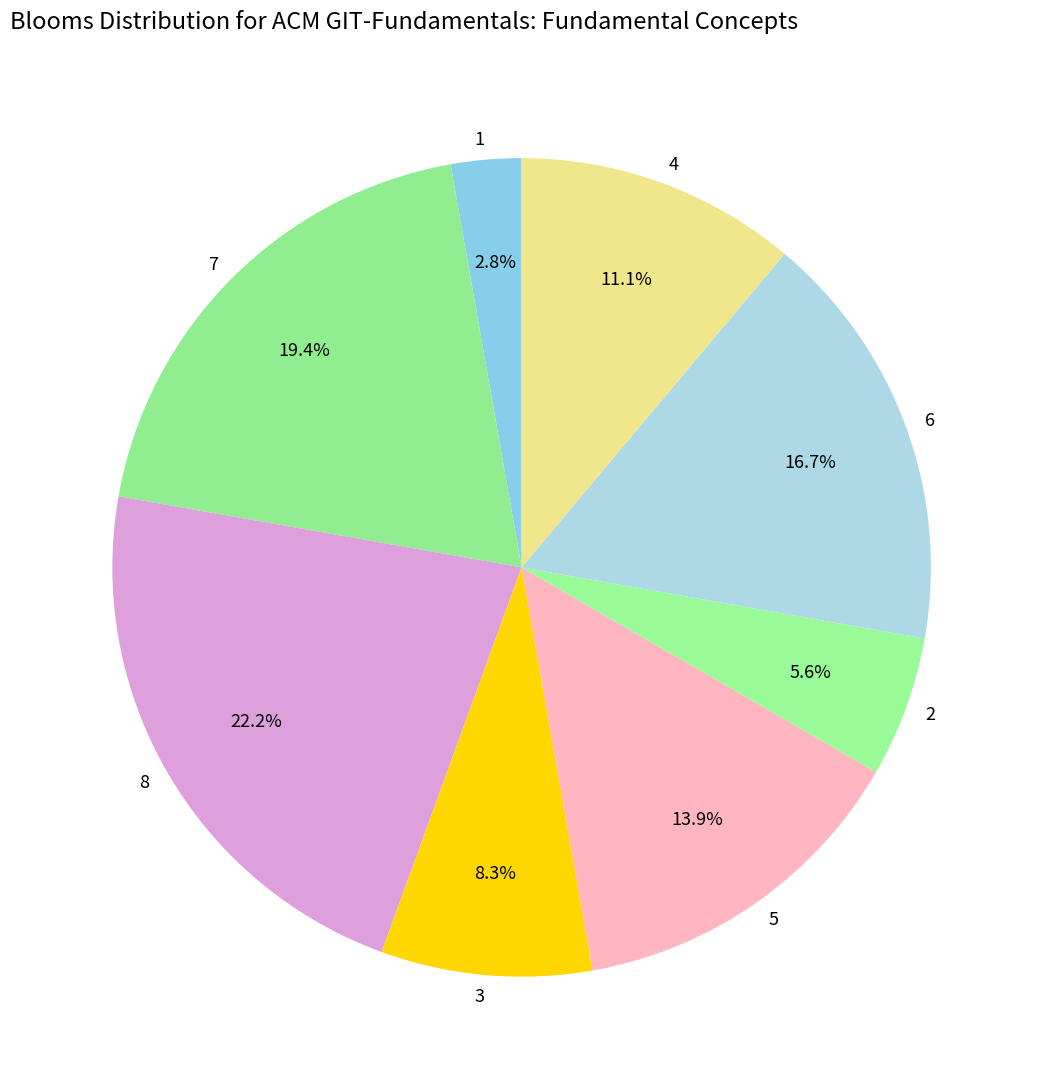

Which slice is the largest?

8